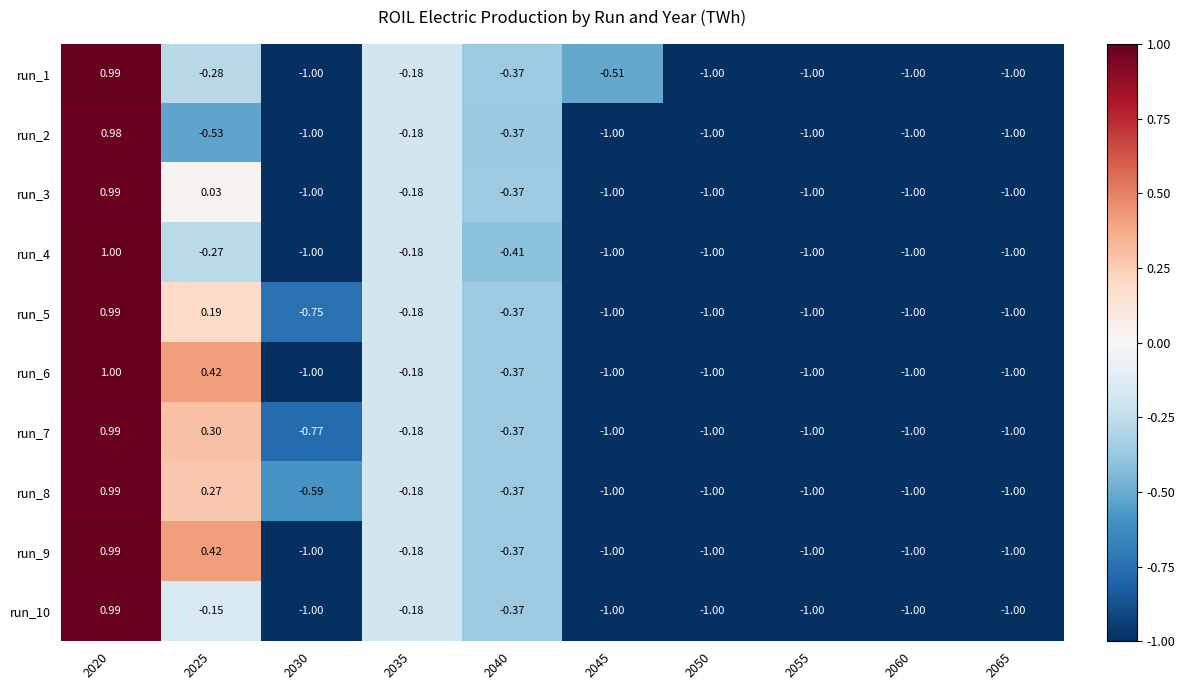

How many distinct data groups are displayed?

10